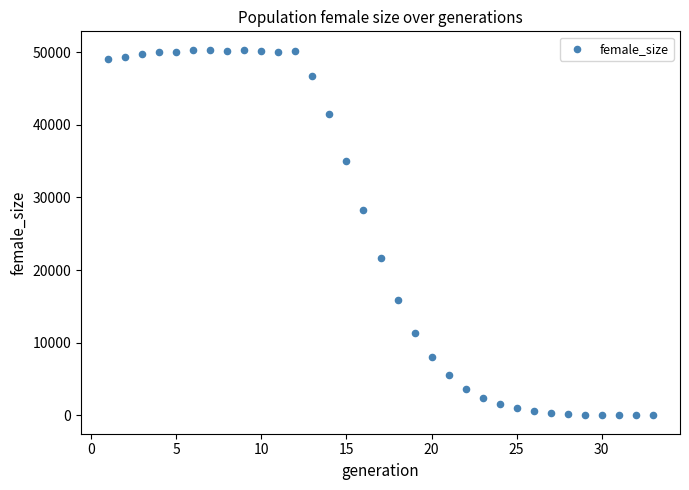

What is the range of X values (max minus min)?

32